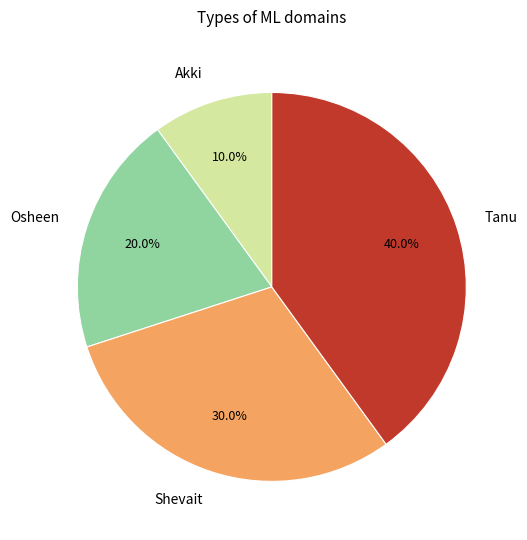

The Tanu slice represents 40% of the pie. True or false?

True